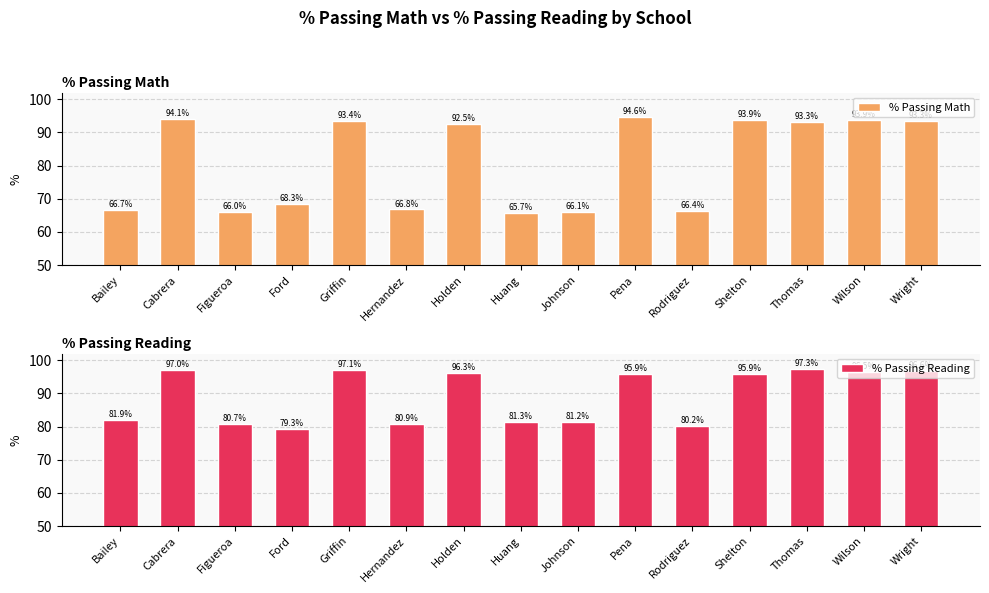

Which category has the lowest value across all series?

Huang